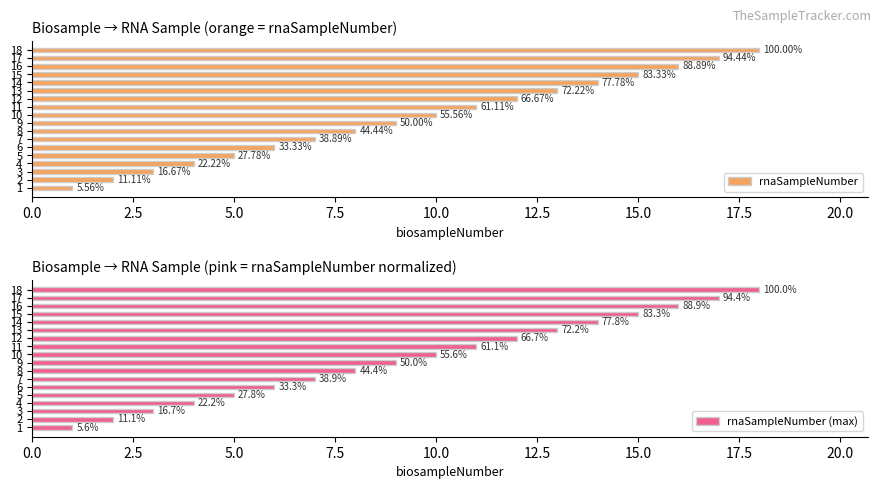

At how many categories does at least one series exceed 7?

11